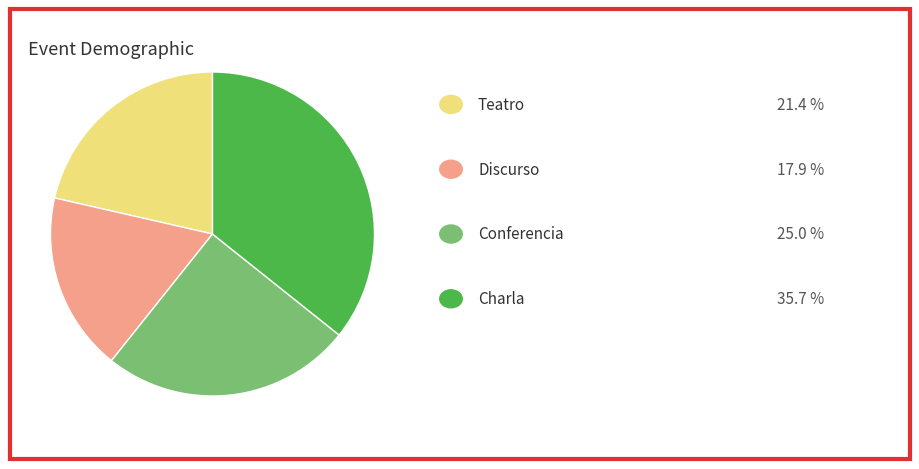

Is there a majority slice in this chart?

No